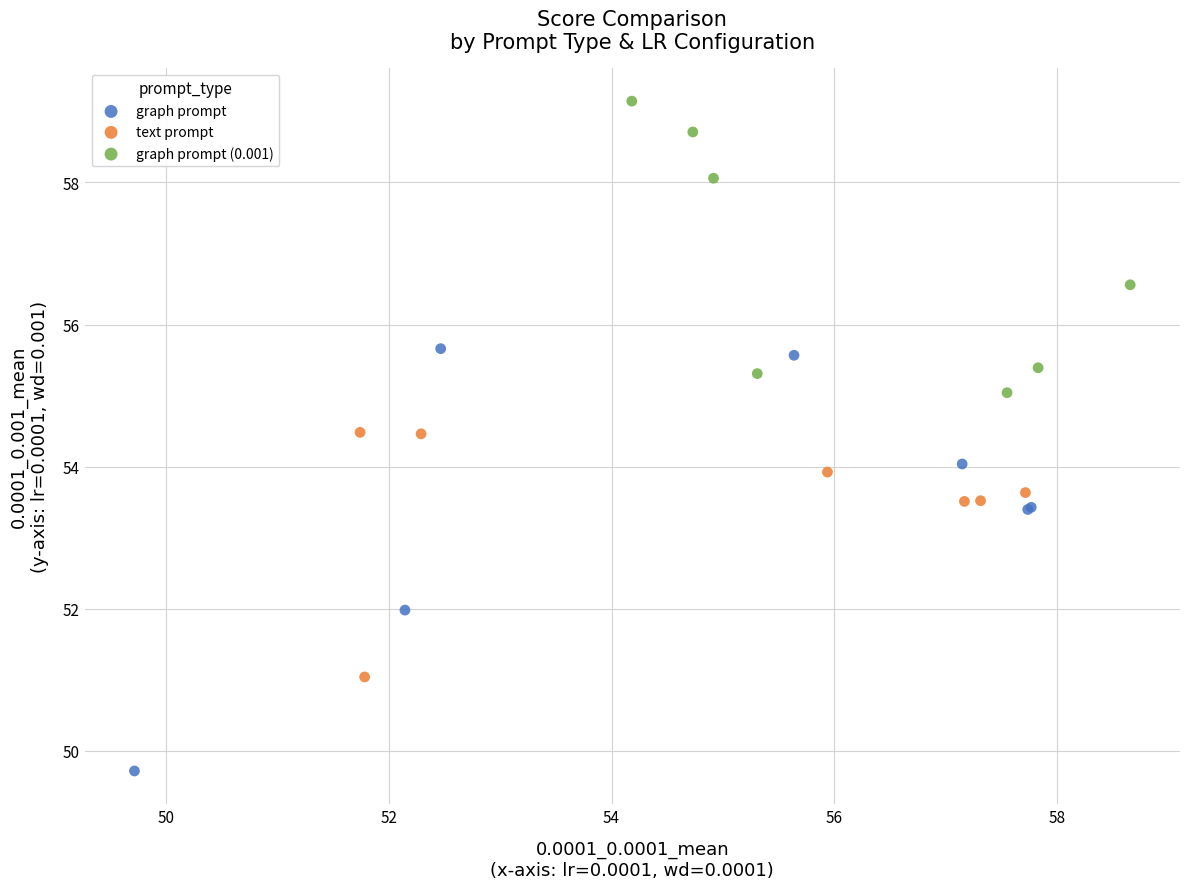

Which series reaches the minimum Y coordinate?

graph prompt